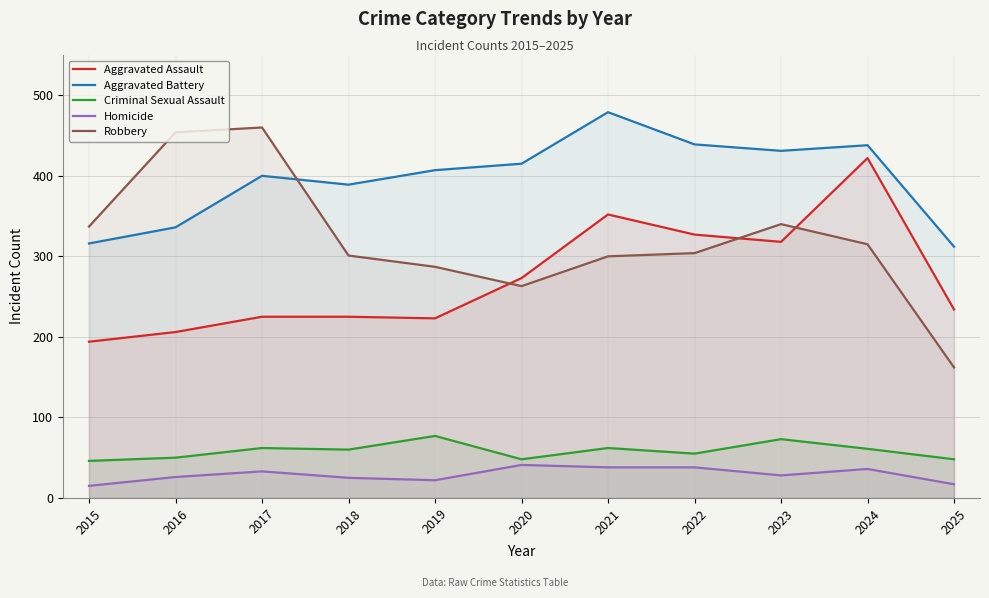

How many categories are shown in the chart?

11